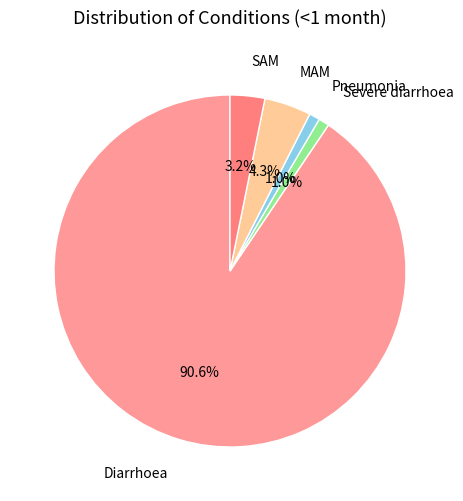

To the nearest percent, what is the difference between the largest and smallest slice percentages?

90%